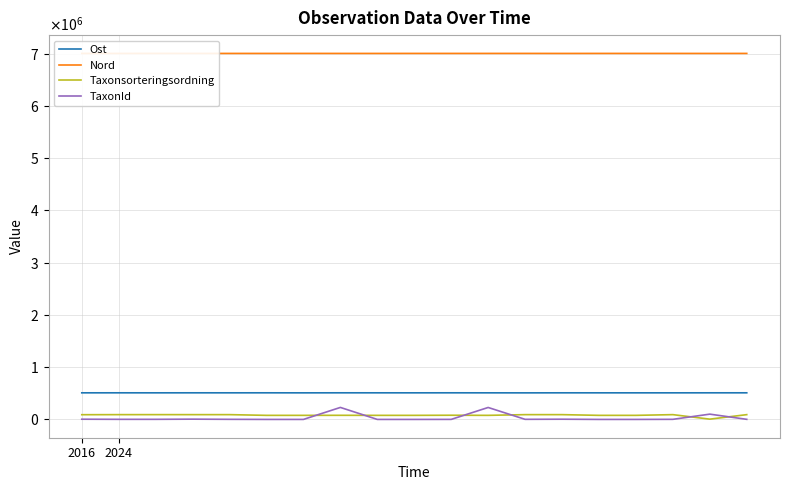

What is the average value of the Ost series?

509202.2